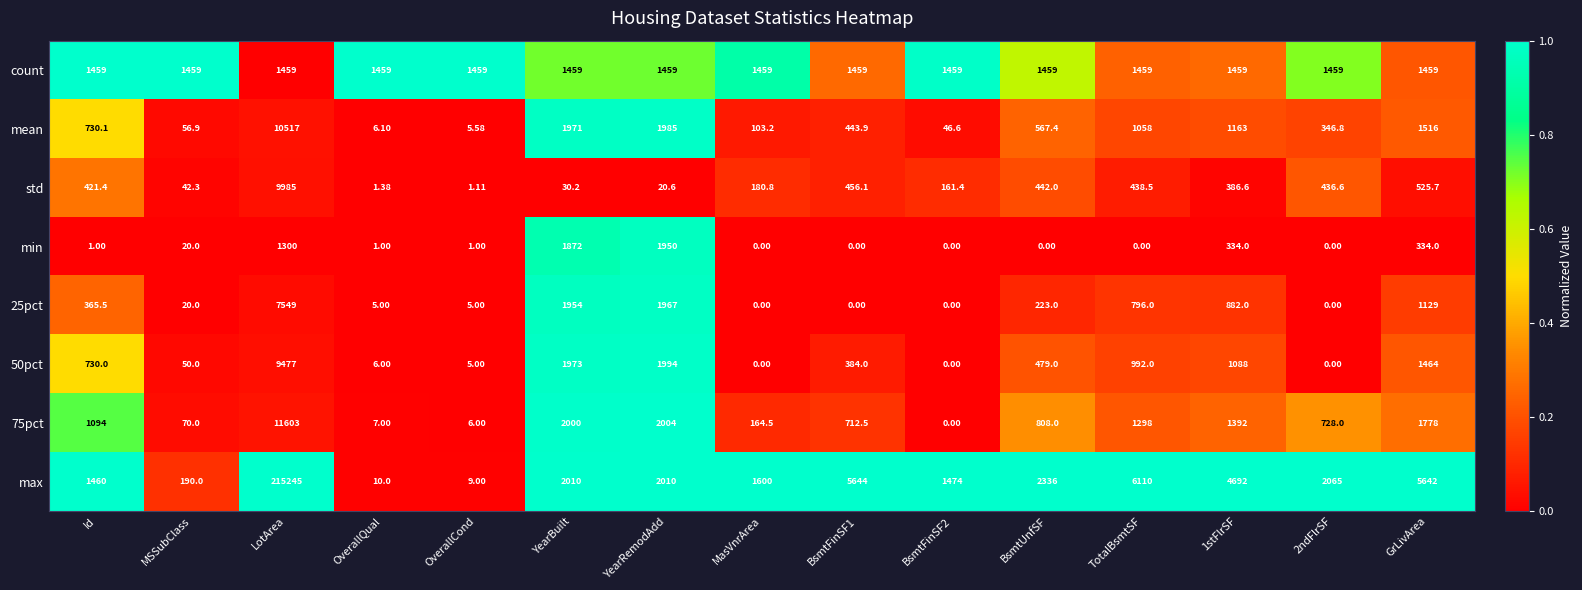

Is the value of 25pct at MasVnrArea greater than the value of mean at 1stFlrSF?

No